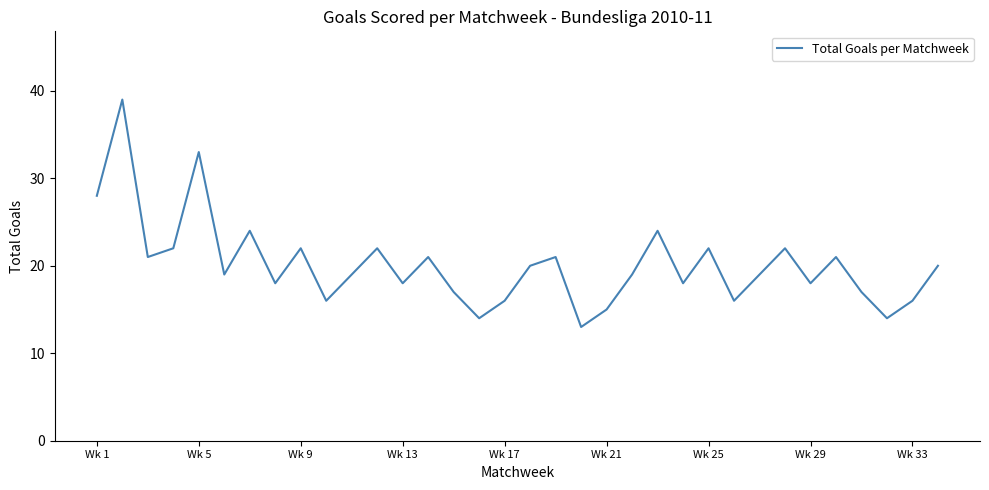

What is the difference between the maximum and minimum values?

26